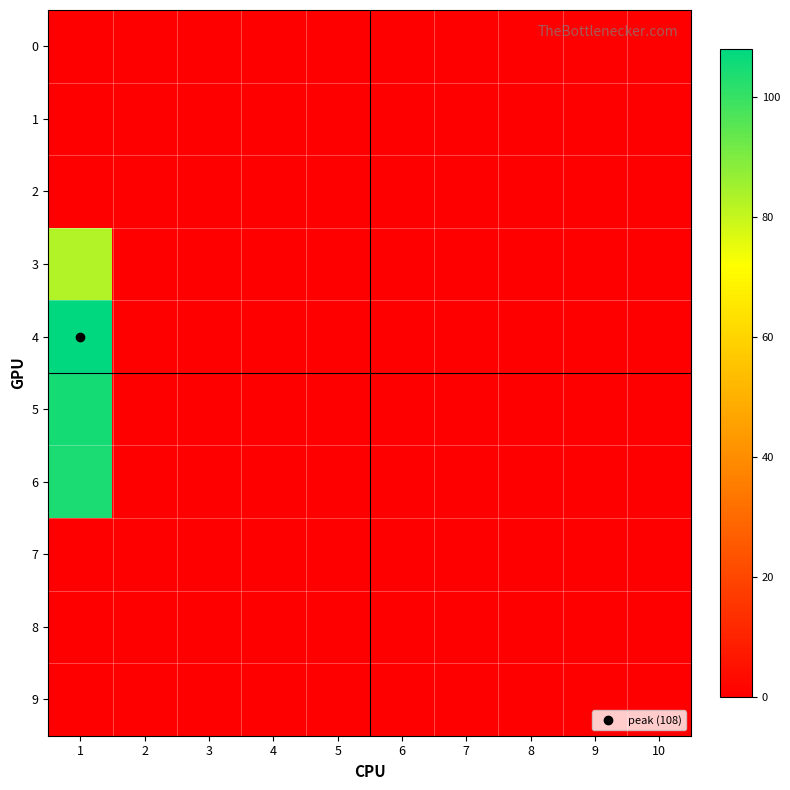

Reading right to left, transcribe all the data shown in this chart.

0: 10=0	9=0	8=0	7=0	6=0	5=0	4=0	3=0	2=0	1=0
1: 10=0	9=0	8=0	7=0	6=0	5=0	4=0	3=0	2=0	1=0
2: 10=0	9=0	8=0	7=0	6=0	5=0	4=0	3=0	2=0	1=0
3: 10=0	9=0	8=0	7=0	6=0	5=0	4=0	3=0	2=0	1=83
4: 10=0	9=0	8=0	7=0	6=0	5=0	4=0	3=0	2=0	1=108
5: 10=0	9=0	8=0	7=0	6=0	5=0	4=0	3=0	2=0	1=105
6: 10=0	9=0	8=0	7=0	6=0	5=0	4=0	3=0	2=0	1=104
7: 10=0	9=0	8=0	7=0	6=0	5=0	4=0	3=0	2=0	1=0
8: 10=0	9=0	8=0	7=0	6=0	5=0	4=0	3=0	2=0	1=0
9: 10=0	9=0	8=0	7=0	6=0	5=0	4=0	3=0	2=0	1=0